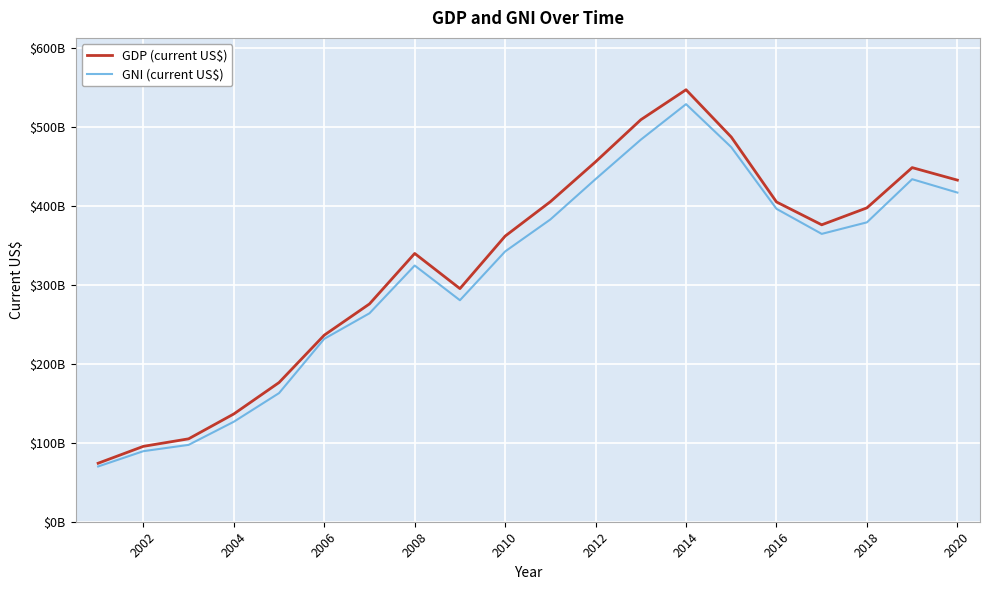

Reading left to right, extract all data points from this chart.

GDP (current US$): 74030364472.1	95385819320.6	104911947834.1	136385979322.4	176134087150.3	236103982431.6	275625684968.6	339476215683.6	295008767295.0	361456622215.7	404993594133.6	455501524575.5	508692961937.5	546676374567.7	486803295097.9	404650006428.6	375746469538.7	397190484464.3	448120428858.8	432293776262.4
GNI (current US$): 69935153290.5	89288351910.2	97252235901.8	126528078859.6	162766907206.5	231461223634.8	263777314184.1	324211843442.8	280289820640.5	342044487937.6	382505530443.5	433602575171.3	483482844447.0	528433752407.5	473995544973.3	395951113113.0	364253893587.8	378866757024.0	433449464744.0	416521073586.1